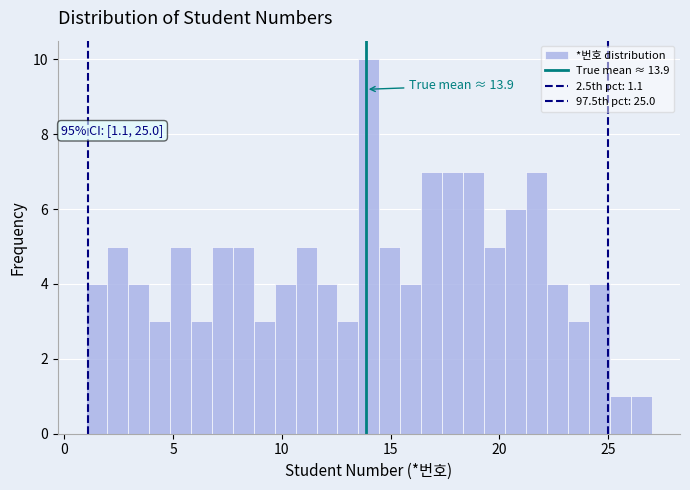

Read against the x-axis, roughly where is the centre of the tallest bar?

14.0